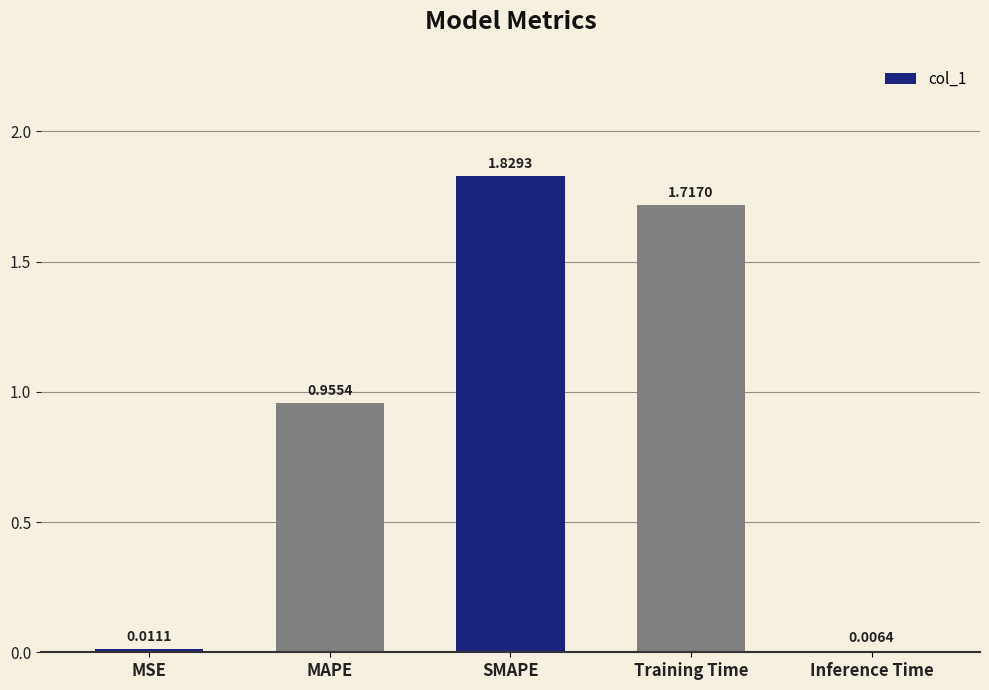

Where is the data nearest to the value 0?

Inference Time